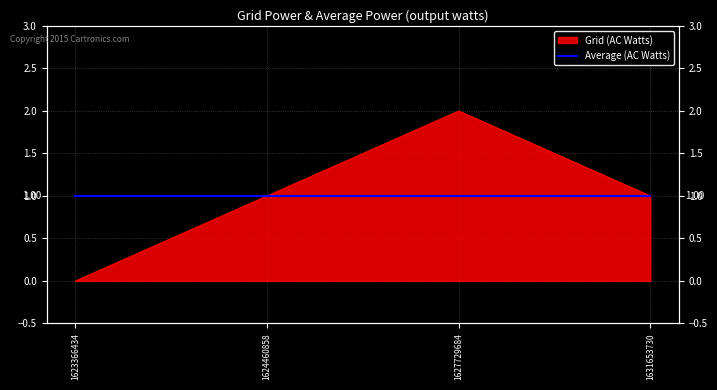

What is the greatest value displayed?

2